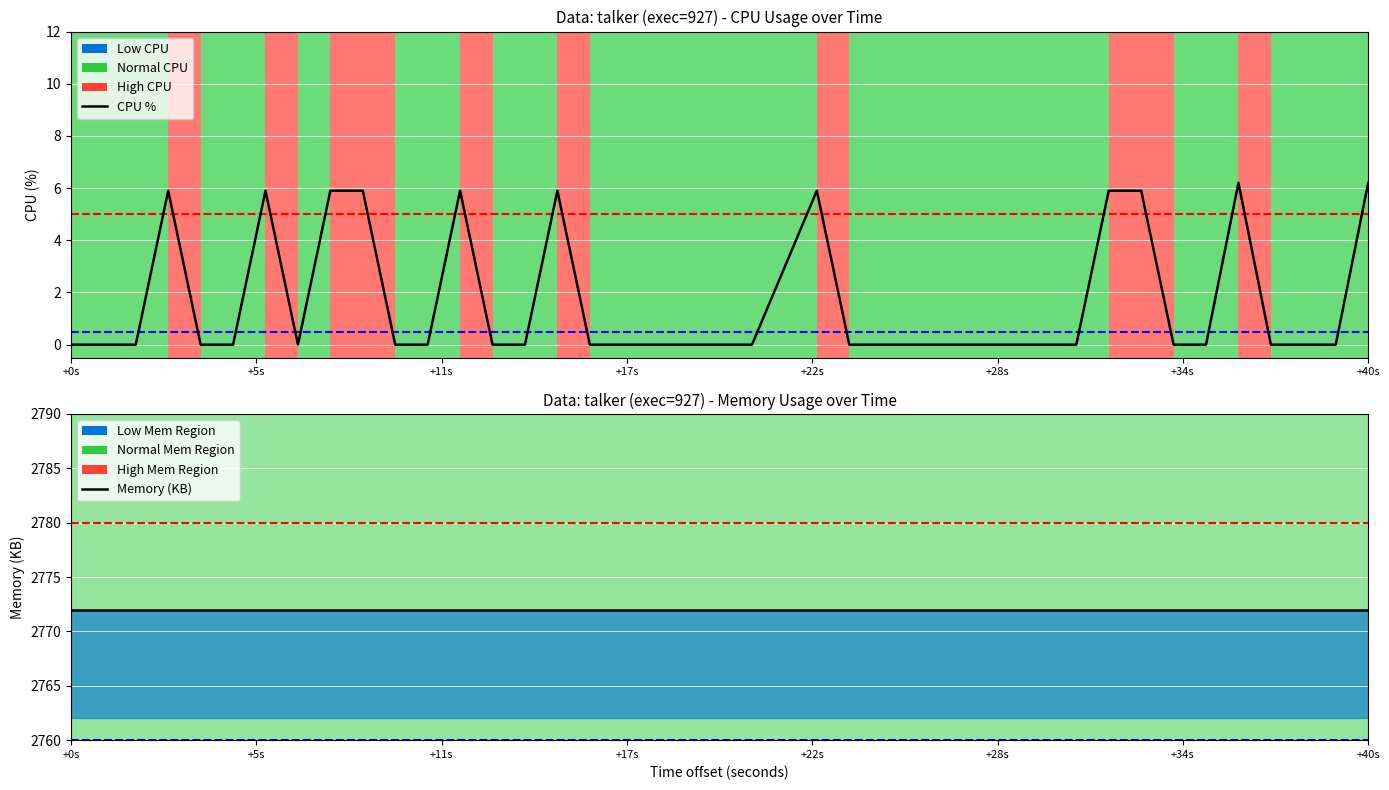

Reading left to right, extract all data points from this chart.

0.0	0.0	0.0	5.9	0.0	0.0	5.9	0.0	5.9	5.9	0.0	0.0	5.9	0.0	0.0	5.9	0.0	0.0	0.0	0.0	0.0	0.0	5.9	0.0	0.0	0.0	0.0	0.0	0.0	0.0	0.0	5.9	5.9	0.0	0.0	6.2	0.0	0.0	0.0	6.2